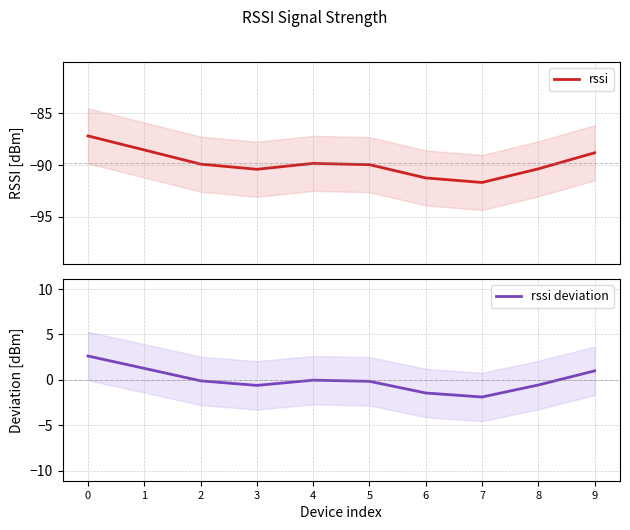

Reading left to right, list all the values displayed in this chart.

rssi: -87.2	-88.5	-89.9	-90.4	-89.8	-90.0	-91.3	-91.7	-90.4	-88.8
rssi deviation: 2.6	1.3	-0.1	-0.6	-0.0	-0.2	-1.5	-1.9	-0.6	1.0